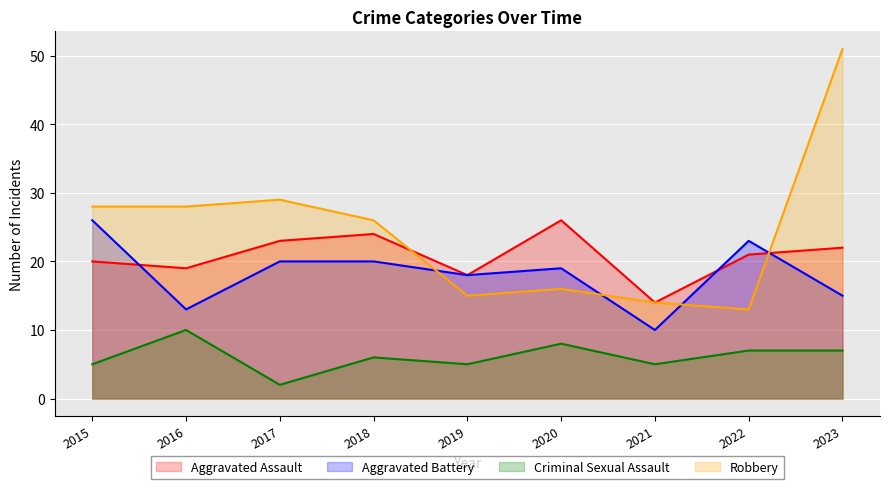

How many intersections are there between Aggravated Battery and Aggravated Assault?

3